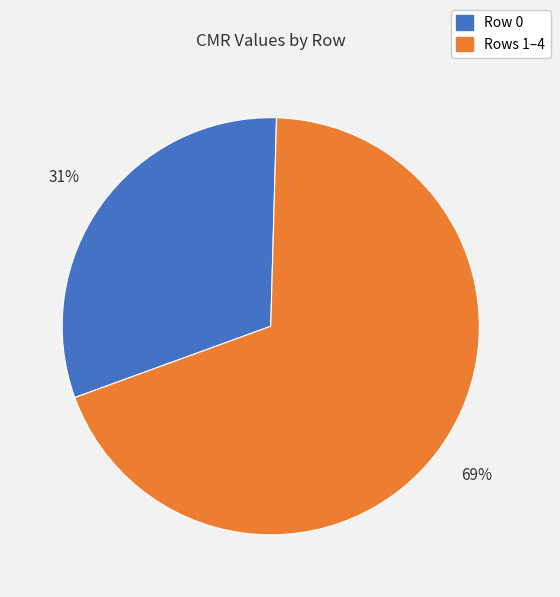

How many segments does this pie chart have?

2